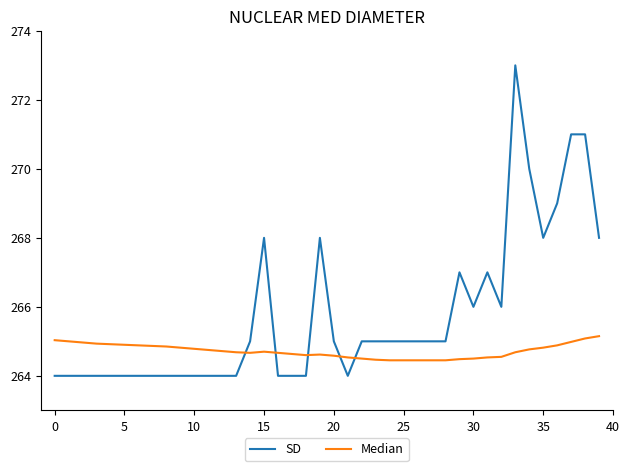

What is the difference between the maximum and minimum values in the SD series?

9.0